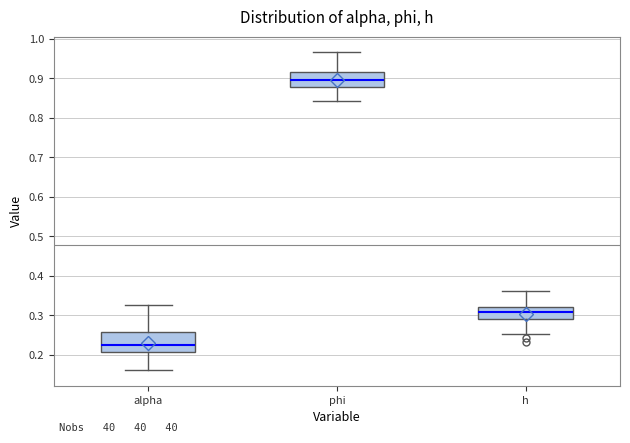

Reading left to right, transcribe this box plot: for each box, give where its median line is, the range the box spans, and where its two whiskers end, as read against the y-axis. The values are not printed on the chart, so give them approximately, as read against the axis.

alpha: median 0.22, box 0.21 to 0.26, whiskers 0.16 to 0.33
phi: median 0.90, box 0.88 to 0.92, whiskers 0.84 to 0.97
h: median 0.31, box 0.29 to 0.32, whiskers 0.25 to 0.36